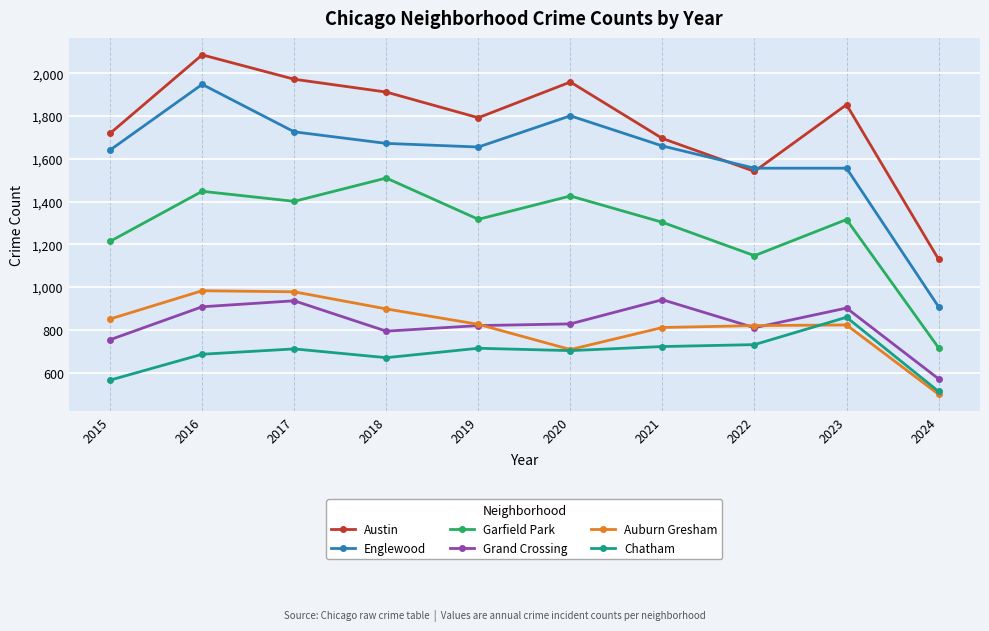

What are all the series names shown in the legend?

Austin, Englewood, Garfield Park, Grand Crossing, Auburn Gresham, Chatham